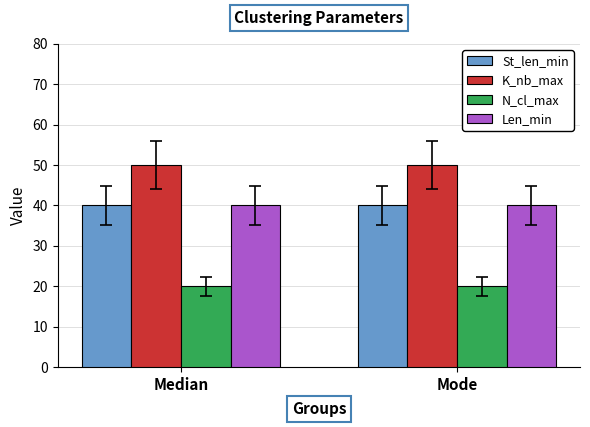

What value does the St_len_min series have at Mode?

40